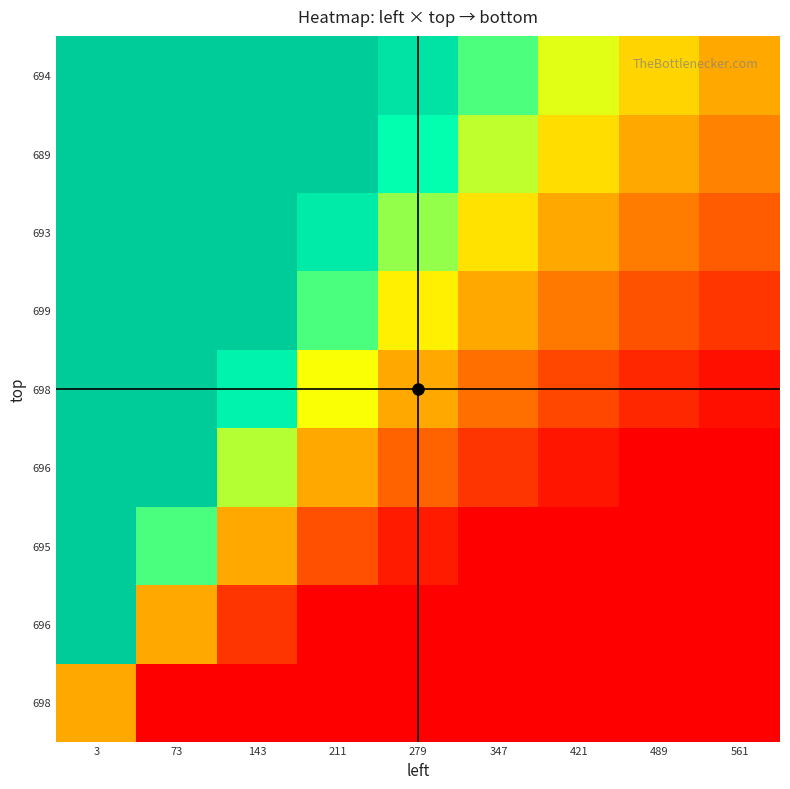

What is the total value across all series at 347?

7.5